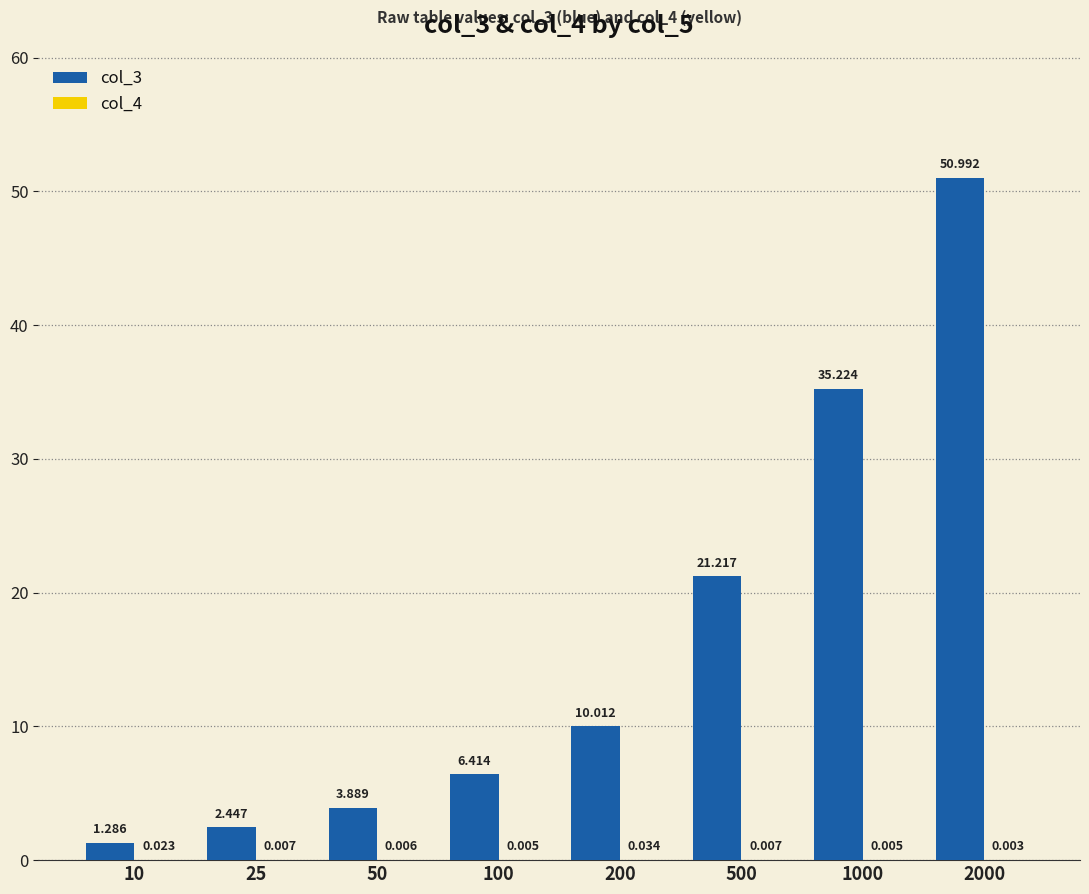

Does the chart contain stacked bars?

No